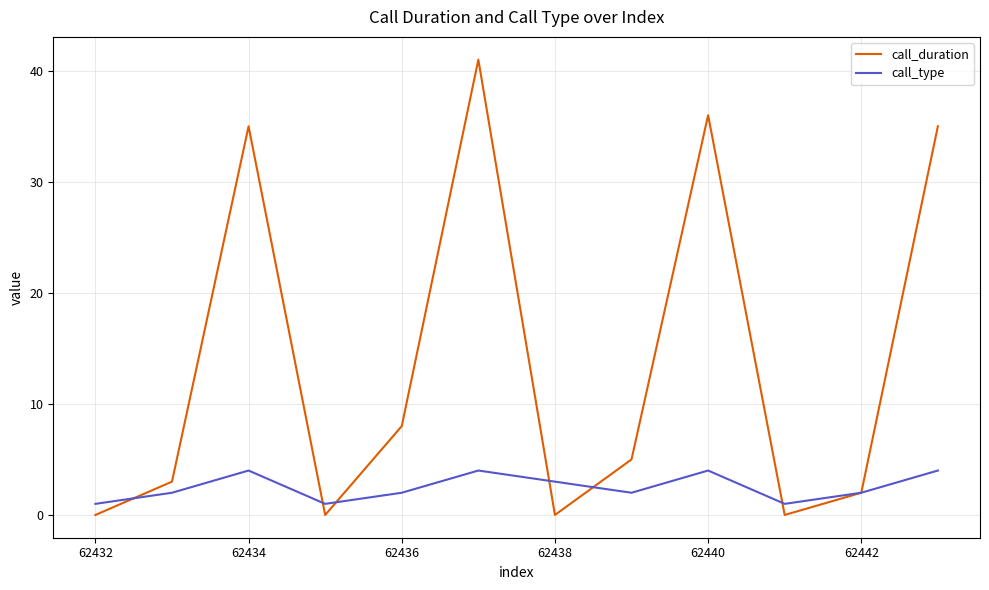

How many lines are shown in the chart?

2